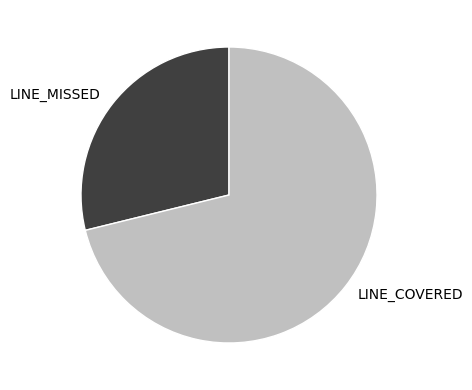

True or false: LINE_COVERED accounts for 60% of the total.

False